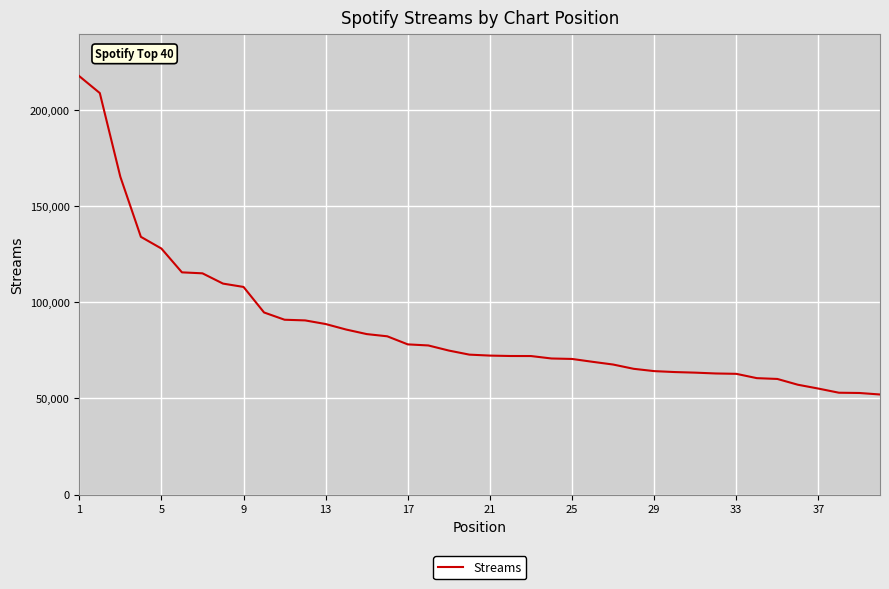

What is the smallest value displayed?

52084